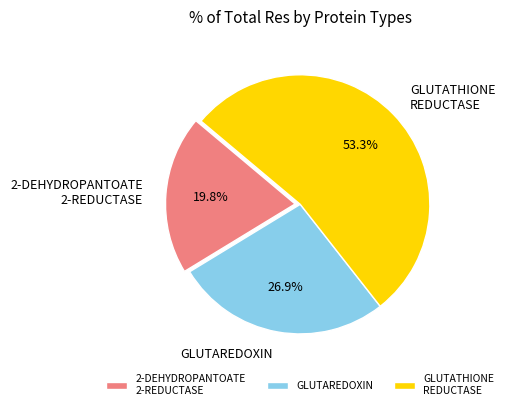

What is the ratio of the value at GLUTATHIONE REDUCTASE to the value at GLUTAREDOXIN?

2.0